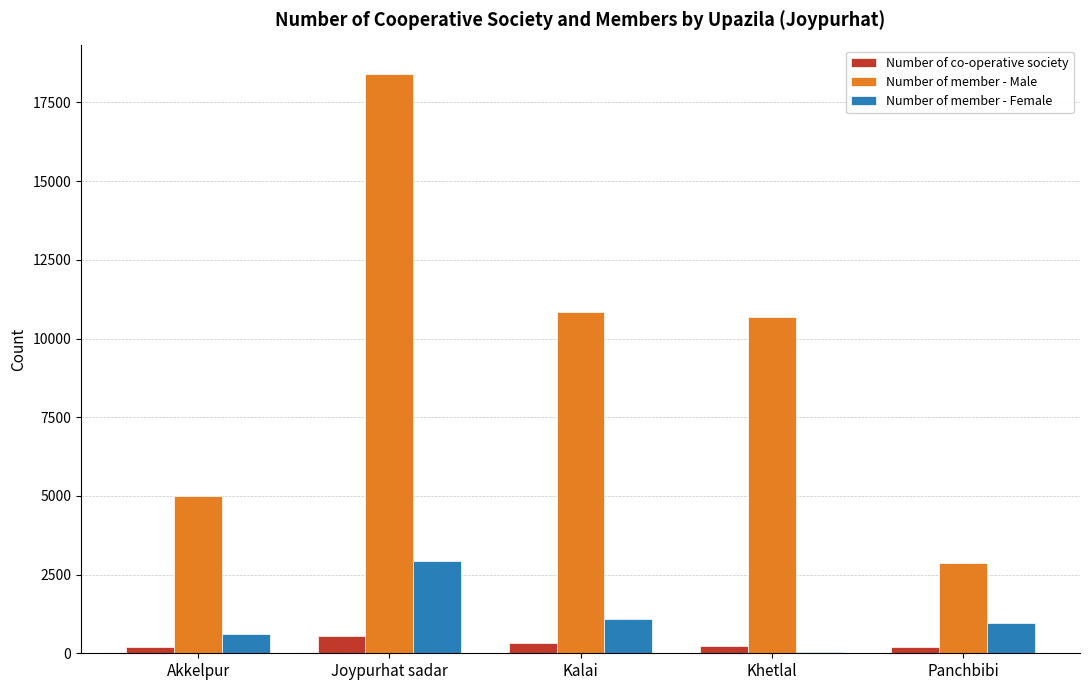

At which category does the chart reach its peak across all series?

Joypurhat sadar